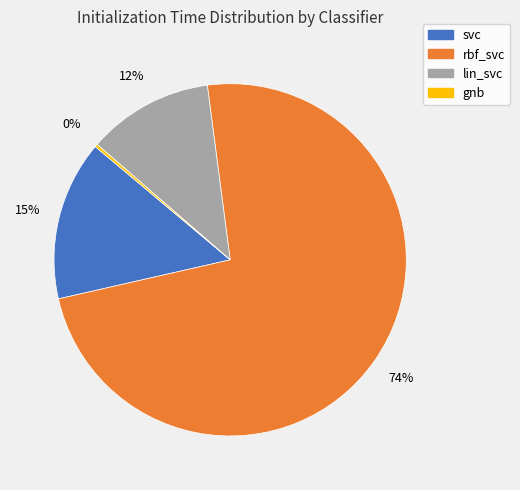

Do lin_svc and rbf_svc together represent more than half of the pie?

Yes